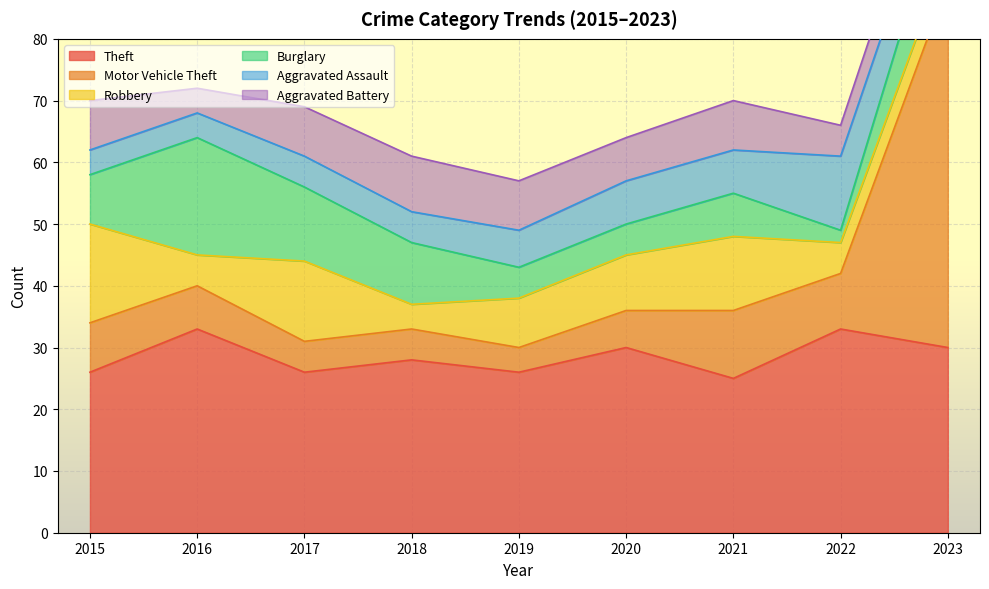

How many interior local peaks does the Theft series have?

4